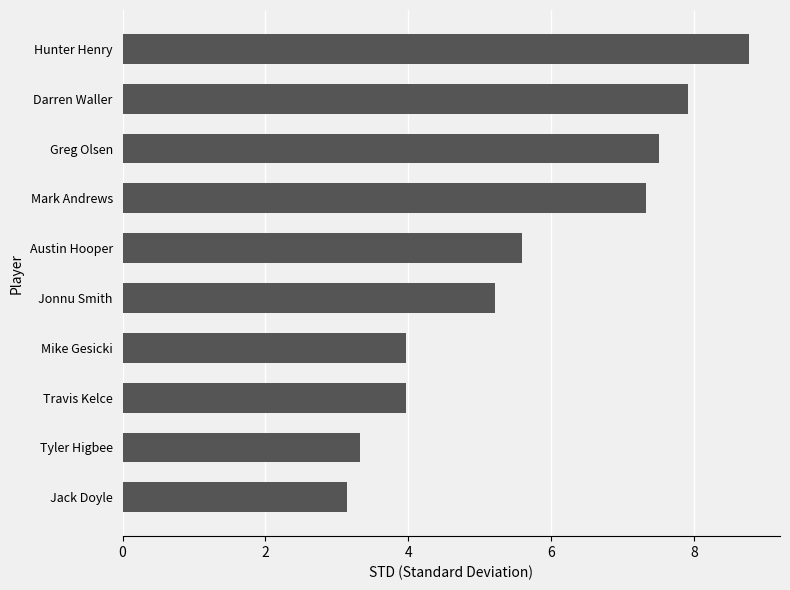

What is the minimum value shown in the chart?

3.1